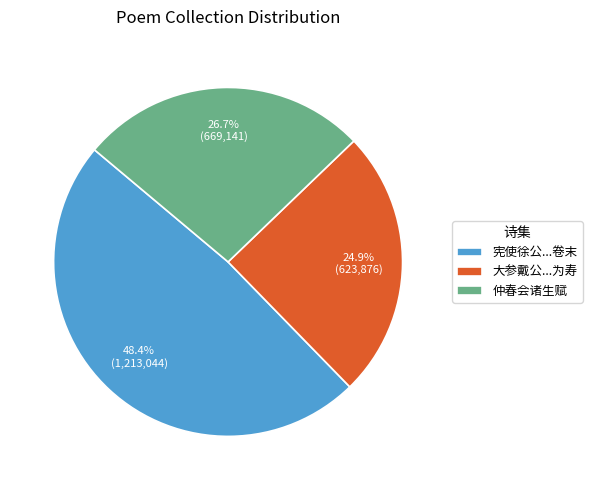

How many segments does this pie chart have?

3